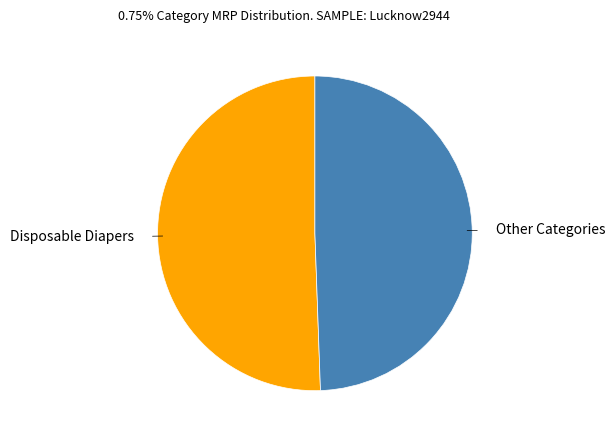

Between Other Categories and Disposable Diapers, which is larger?

Disposable Diapers